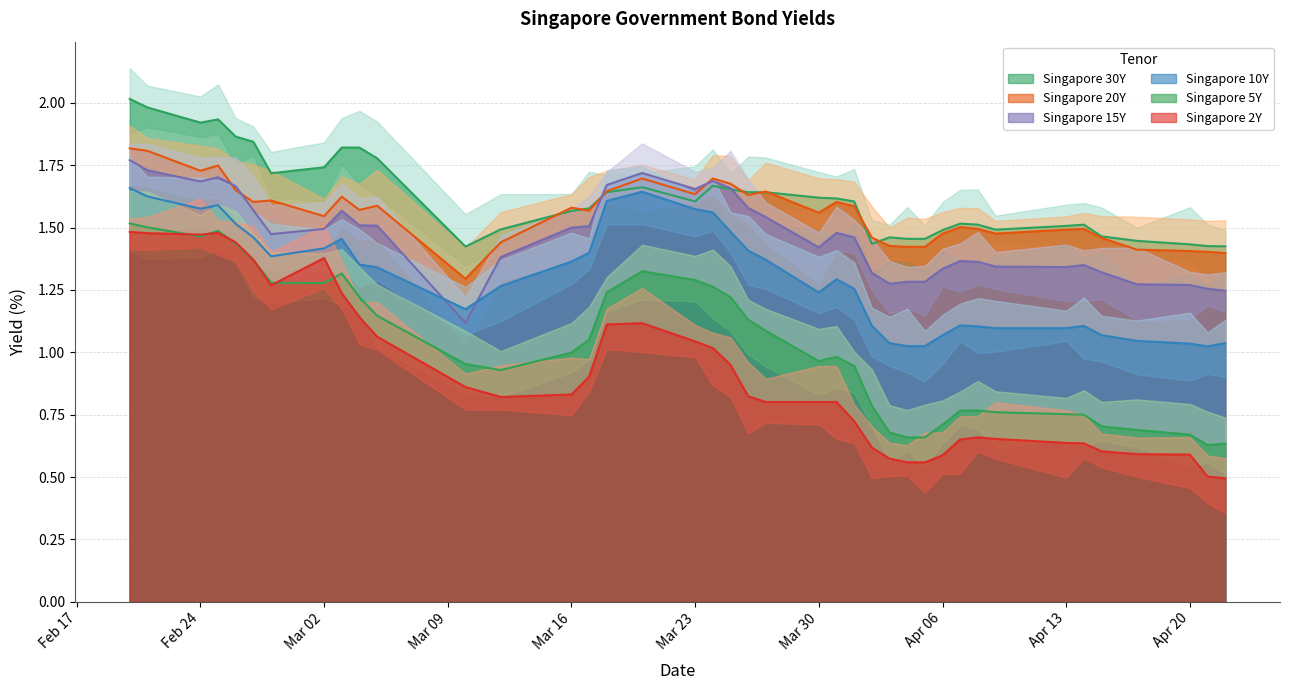

The Singapore 15Y series shows 1.5 at 2020-04-01. True or false?

True